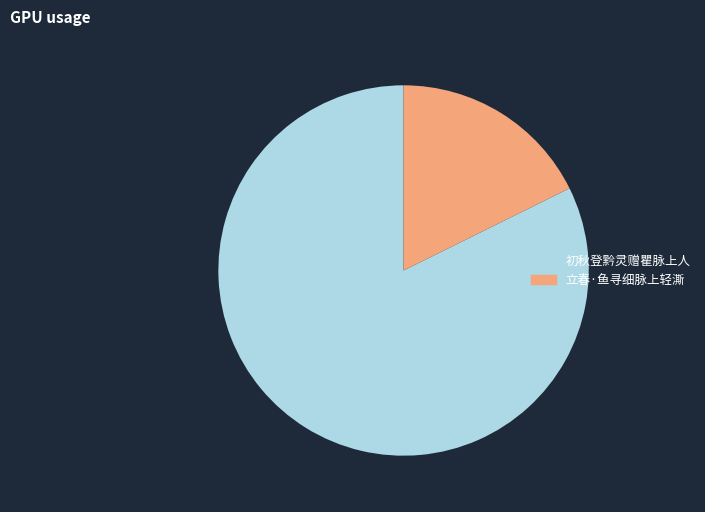

Combined, do 立春·鱼寻细脉上轻澌 and 初秋登黔灵赠瞿脉上人 account for over 50%?

Yes